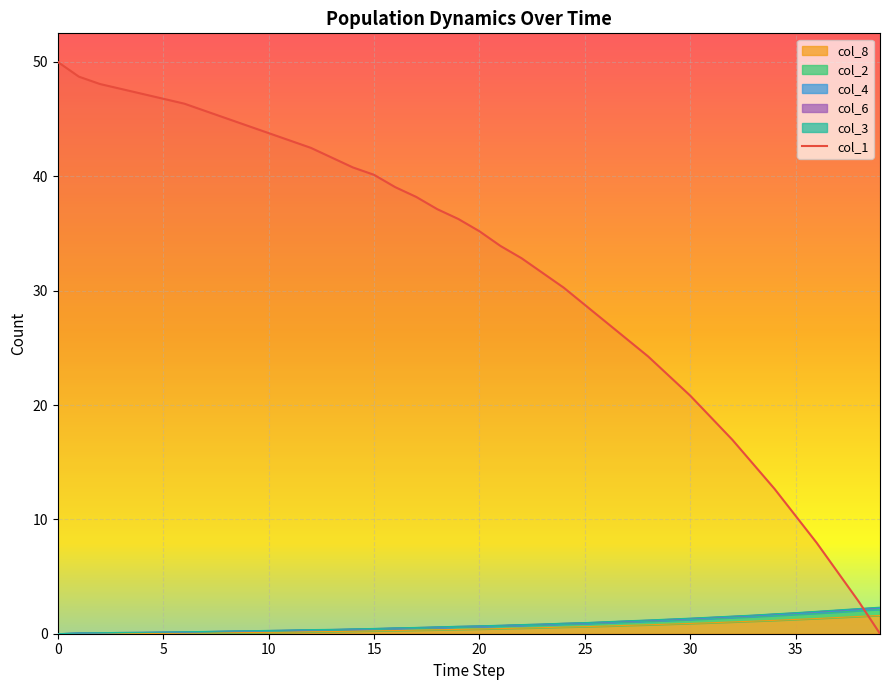

Is it true that col_6 equals 0.1 at 7?

False